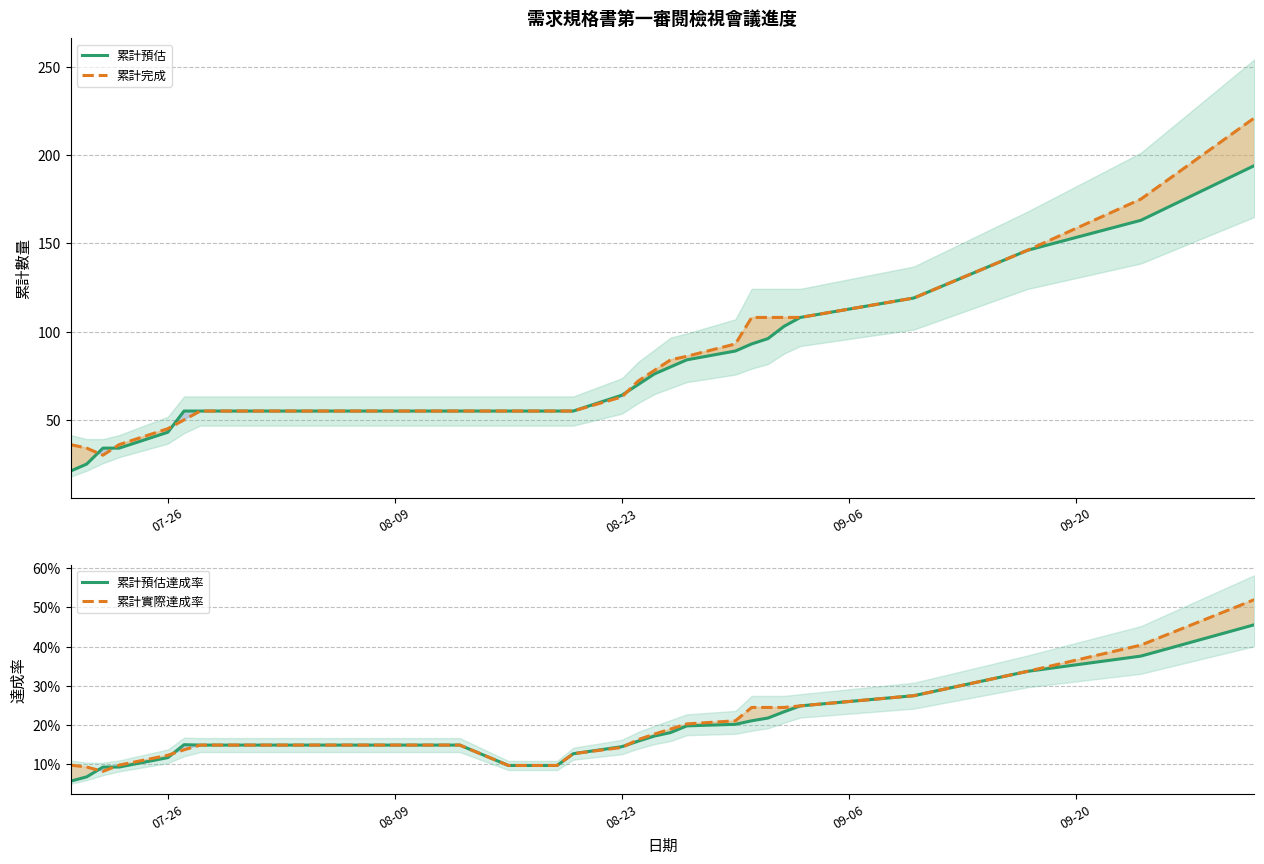

True or false: 累計預估 has a value of 16 at 08-09.

False